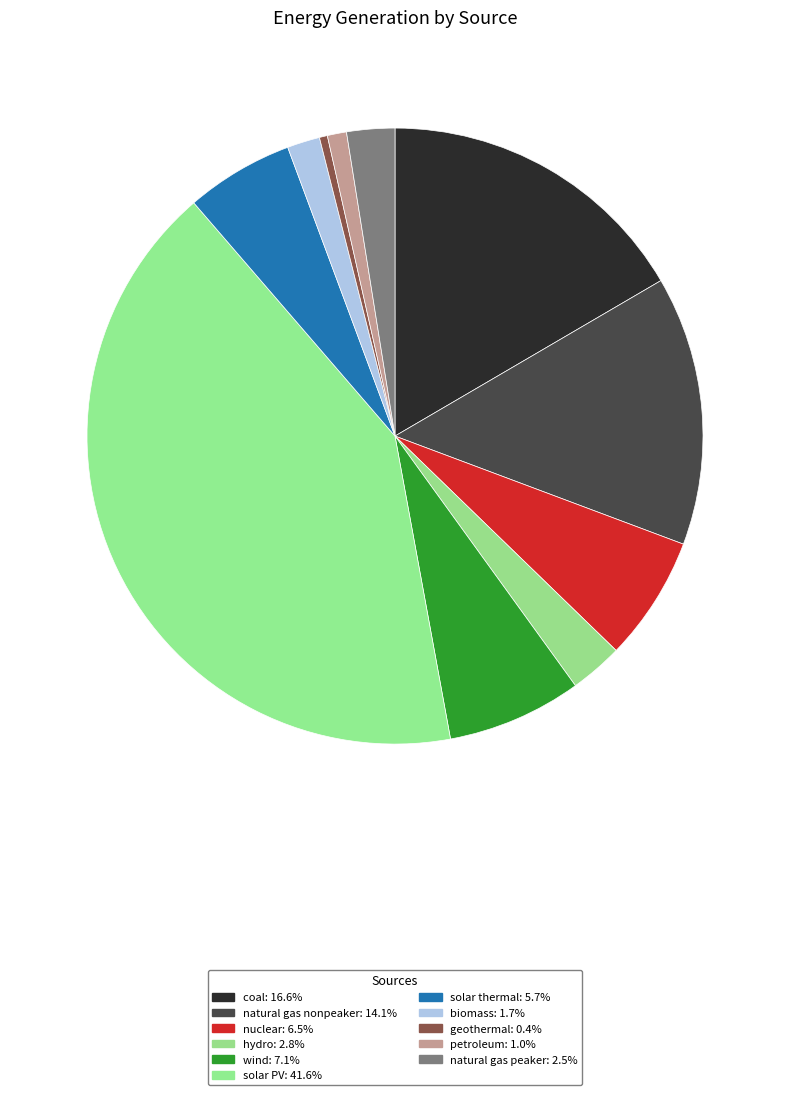

How many slices are in this pie chart?

11